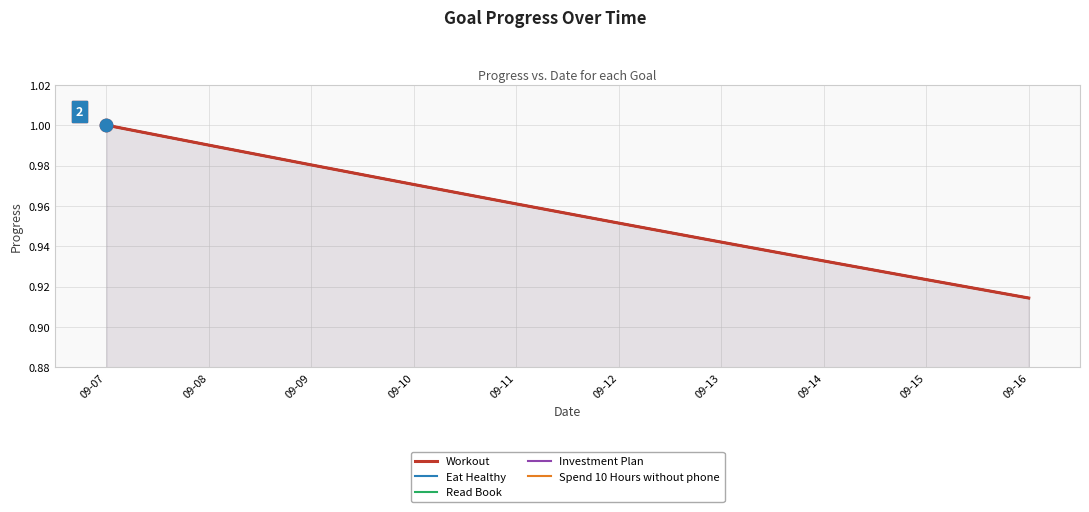

What are all the series names shown in the legend?

Workout, Eat Healthy, Read Book, Investment Plan, Spend 10 Hours without phone